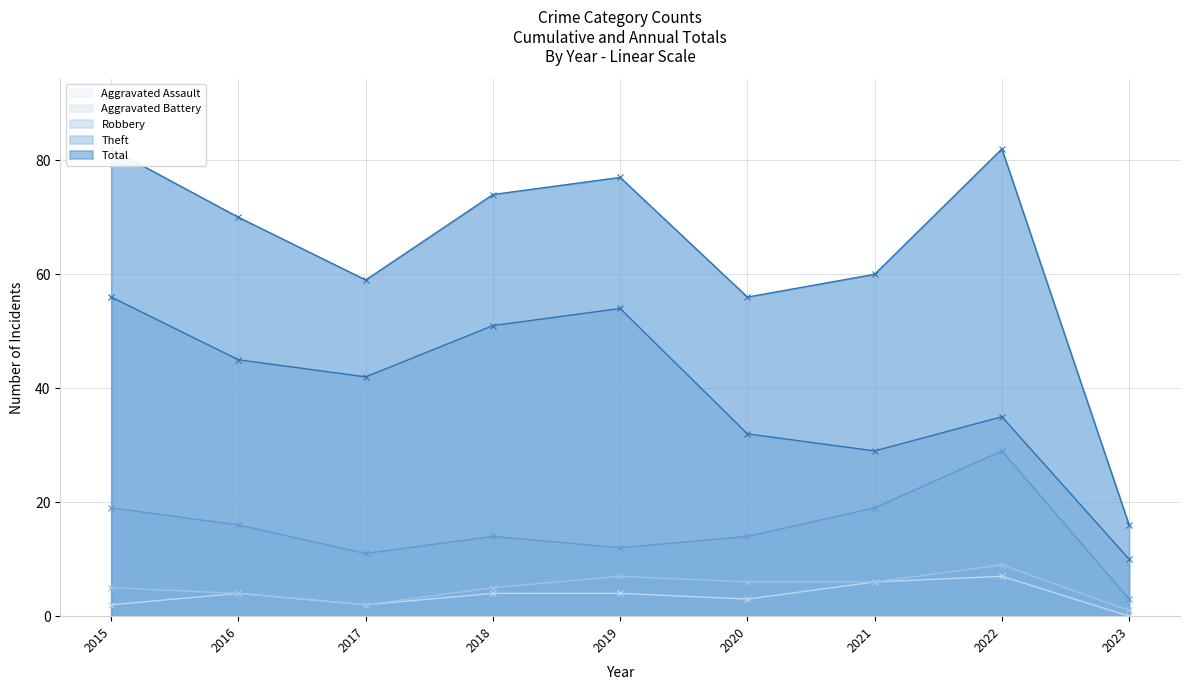

How many Aggravated Assault values are between 2 and 4?

6